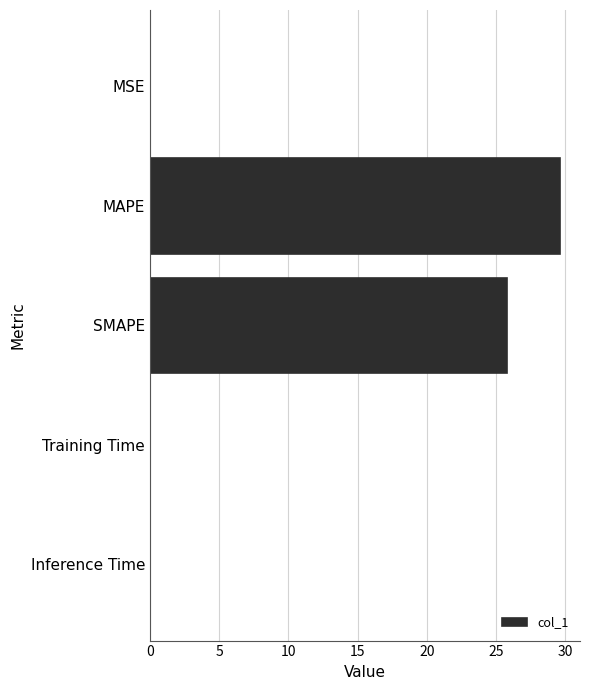

The chart shows a value of 17.2 at MAPE. True or false?

False